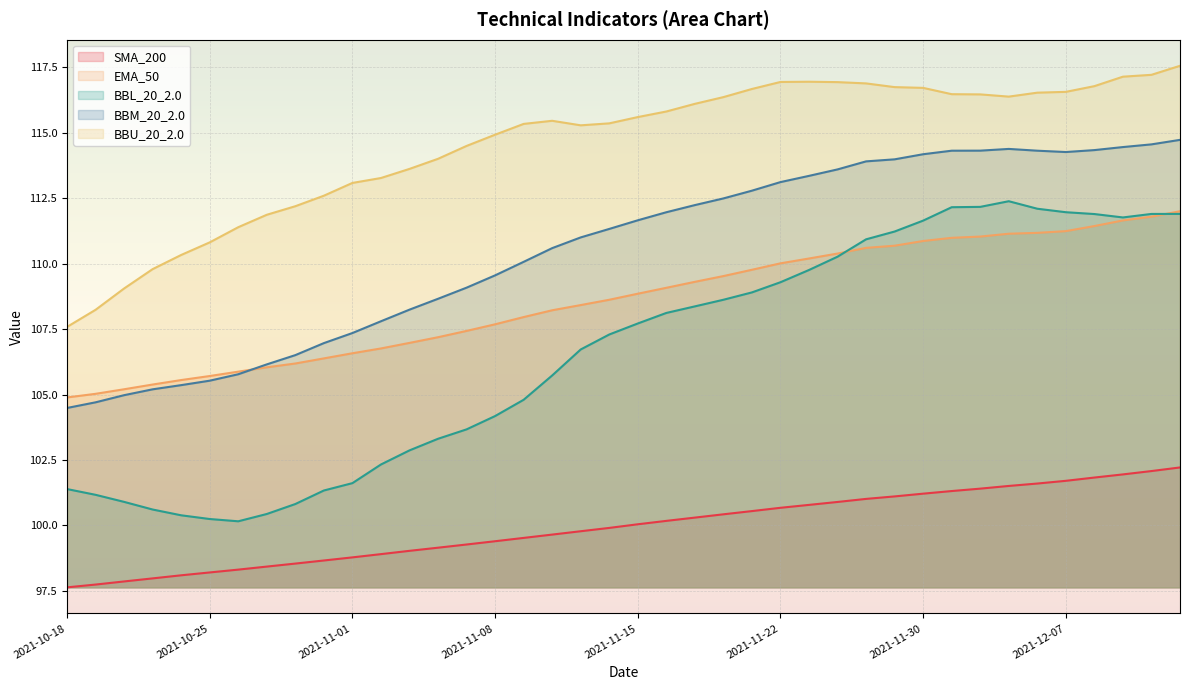

What is the label of the 5th point from the right?

2021-12-07